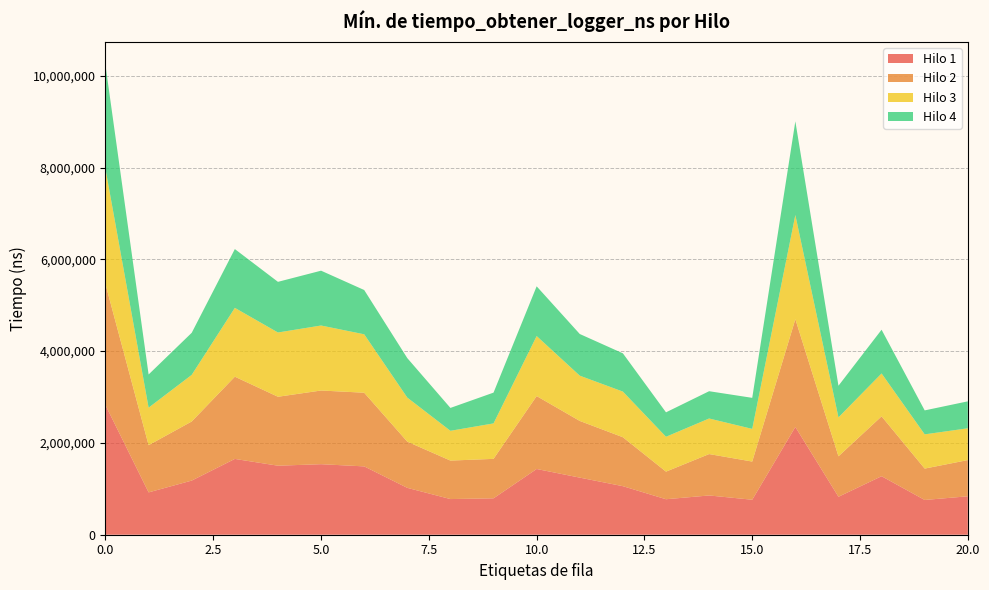

Reading right to left, what are all the values shown in this chart?

Hilo 1: 837300	757100	1274700	826700	2348100	762200	855400	773200	1057600	1244000	1432200	793000	776900	1021200	1488800	1536600	1503700	1651600	1179700	922500	2823000
Hilo 2: 788800	683600	1304200	881200	2347200	831800	901800	601300	1066400	1234900	1588300	859600	838200	1006300	1604900	1605000	1502000	1791100	1287400	1028300	2634700
Hilo 3: 692600	745800	934200	848500	2269000	711500	774700	759400	994000	986200	1307700	772600	648900	959600	1272800	1416200	1399900	1499600	1015600	817100	2510100
Hilo 4: 587200	522000	953000	689300	2042000	676500	594600	532300	833500	907700	1083500	670600	498400	860100	964600	1194400	1103500	1280800	916600	723000	2258100